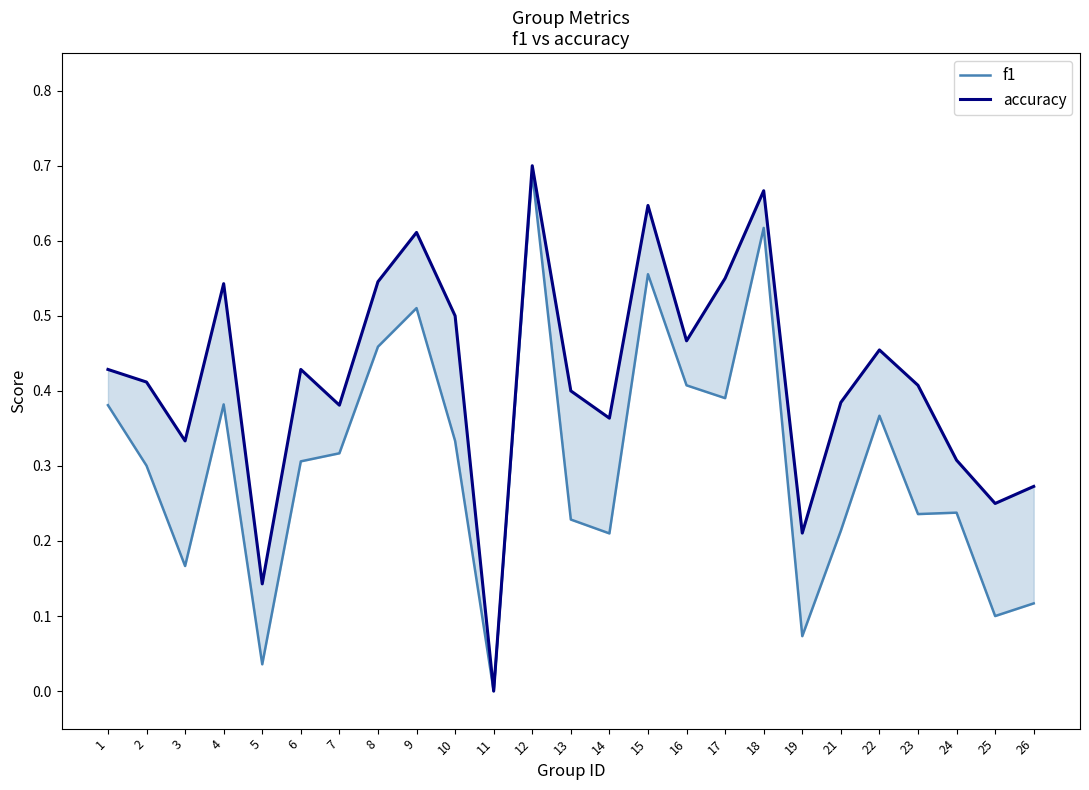

The f1 series shows 0.0 at 5. True or false?

False